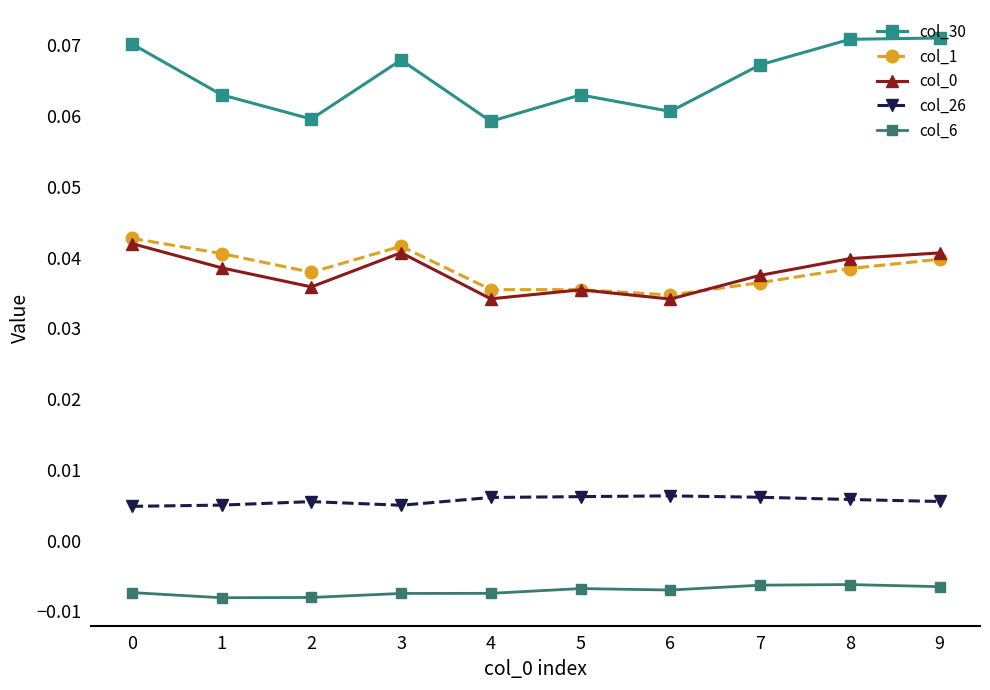

Does the chart have visible grid lines?

No